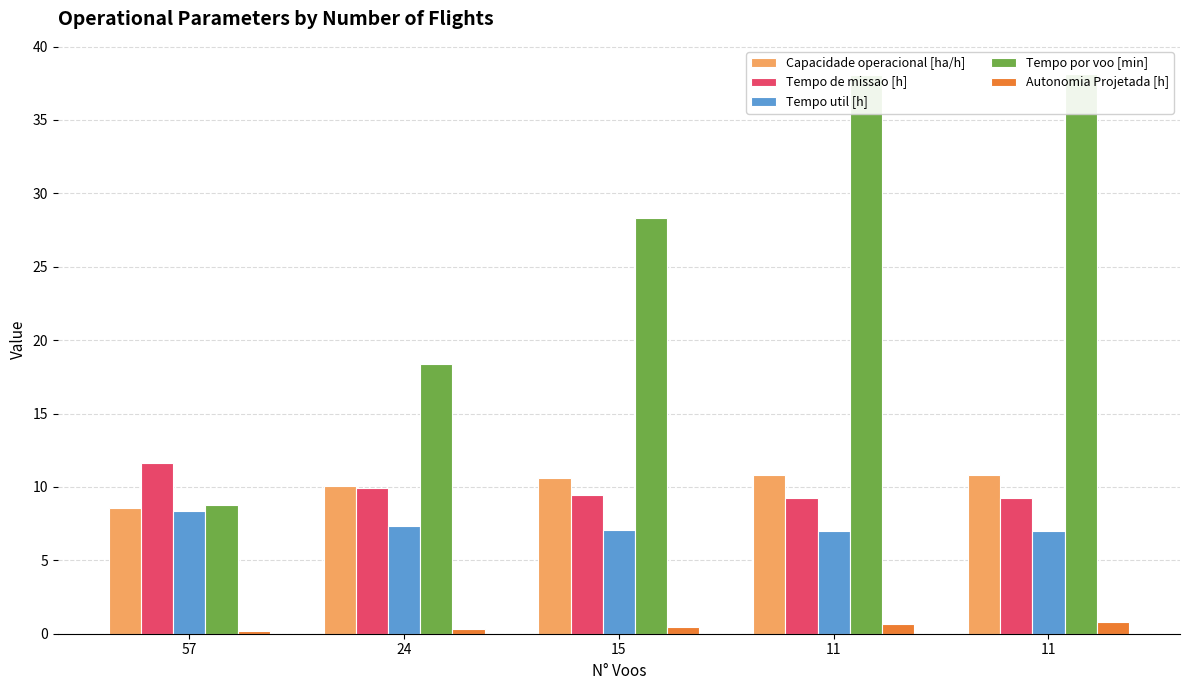

What is the sum of the Tempo de missao [h] values at 57 and 11?

20.9